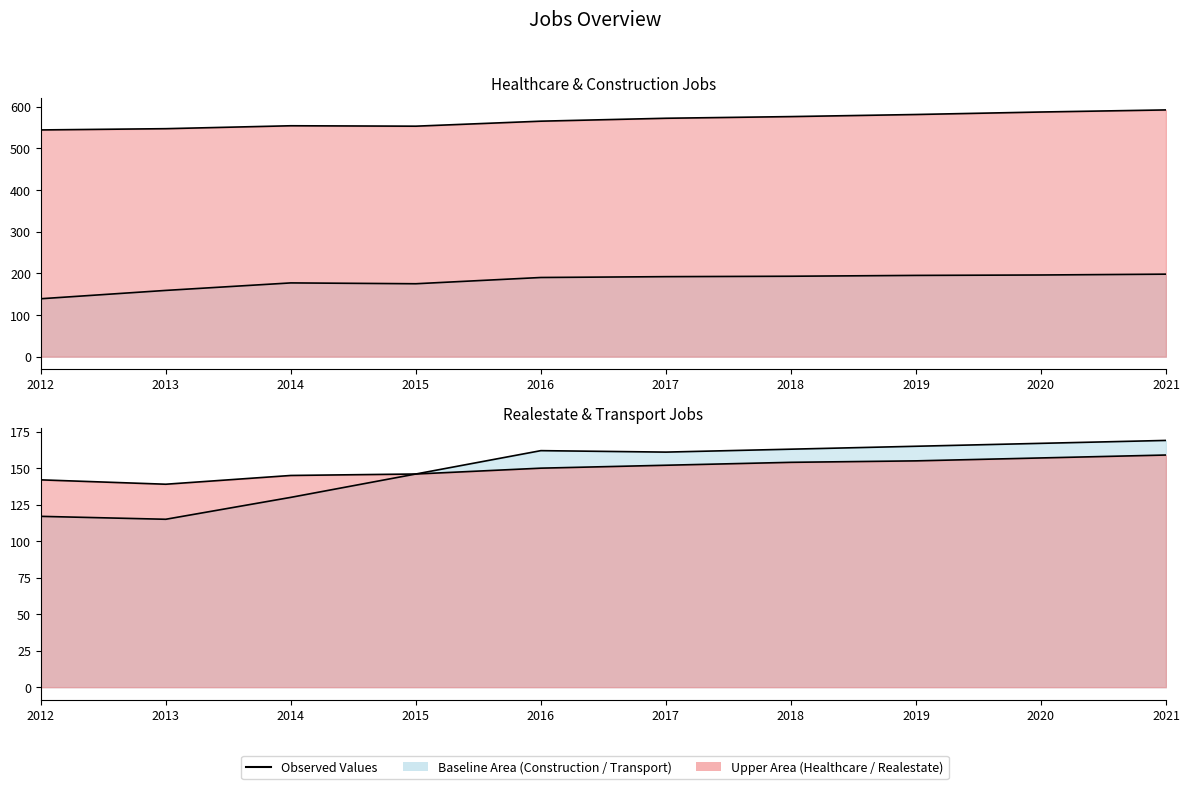

What is the difference between the highest and lowest values at 2015?

407